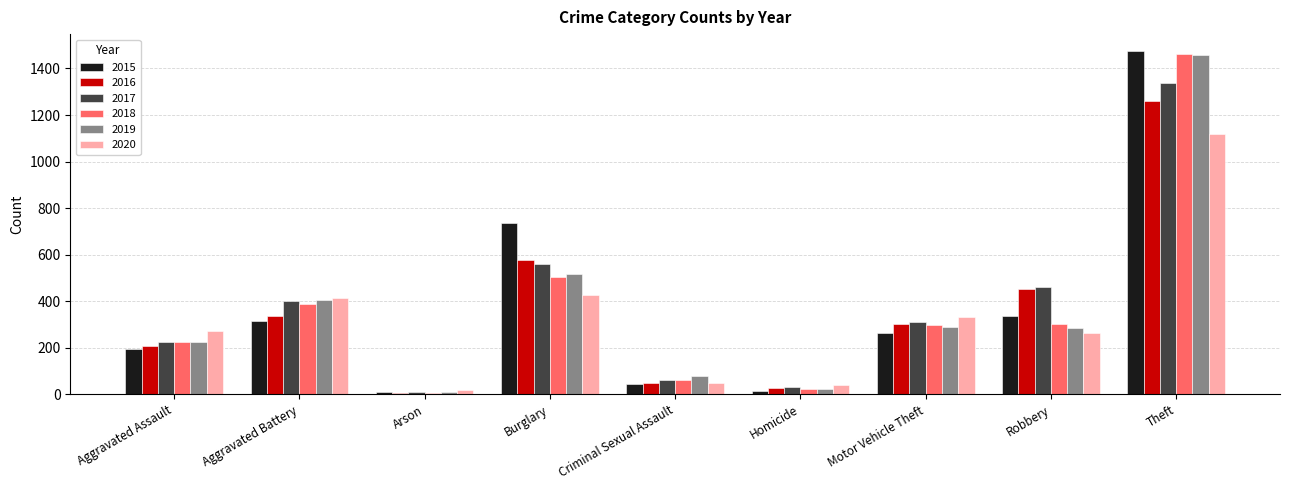

What is the label of the 9th bar from the right?

Aggravated Assault